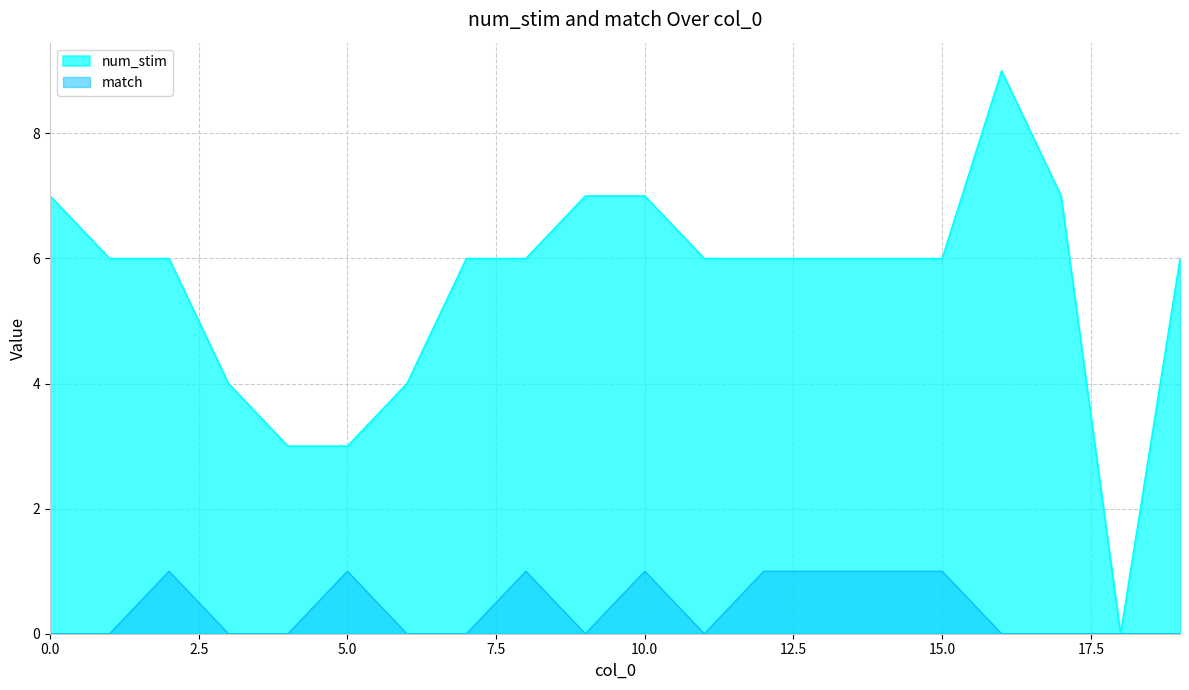

How many values in the num_stim series are below 6?

5